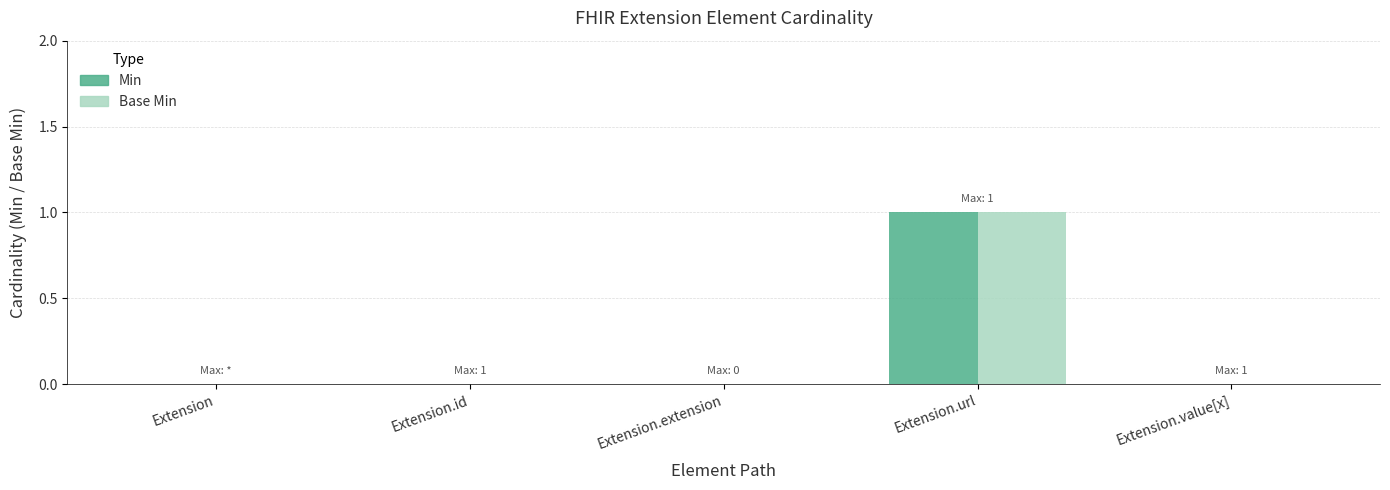

The value of Min at Extension.id is 0. True or false?

True